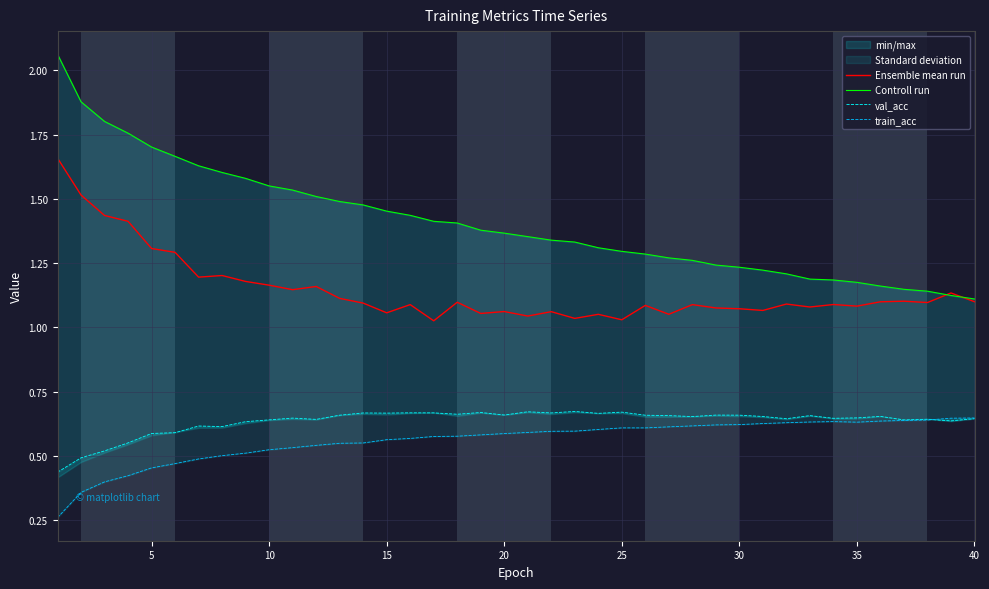

What is the value of the val_acc point at the 39th from the left?

0.6